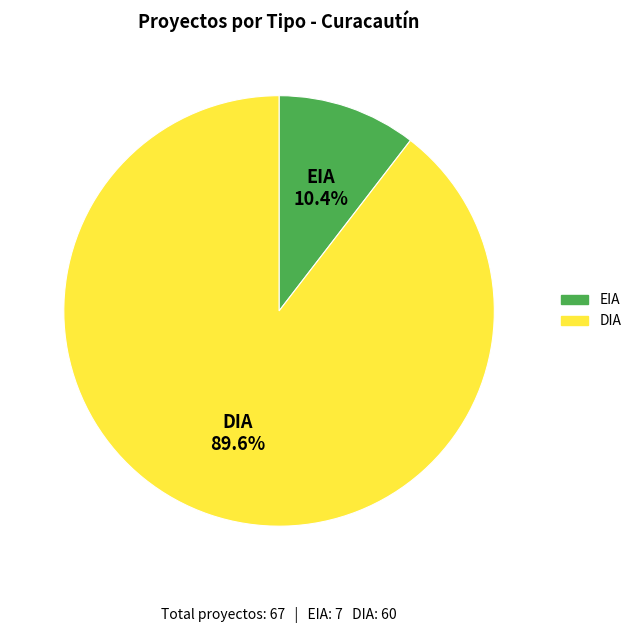

How many segments does this pie chart have?

2